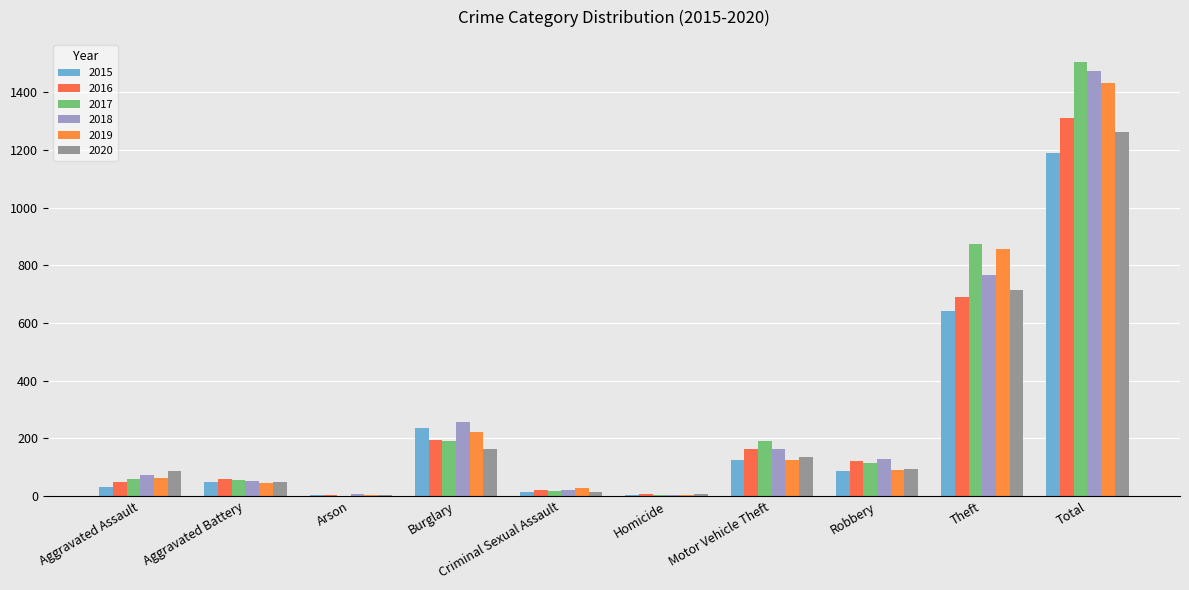

What is the value of the 2020 bar at the 4th from the left?

163